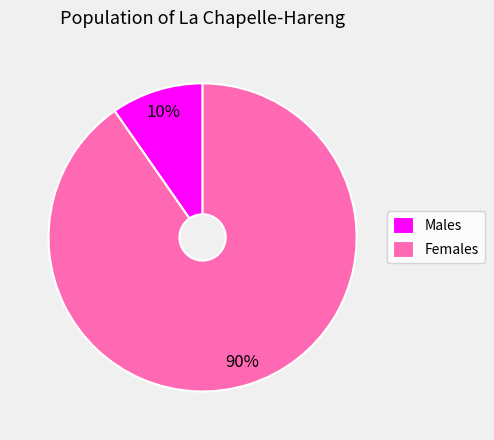

Is it true that Males is 10% of the pie?

True